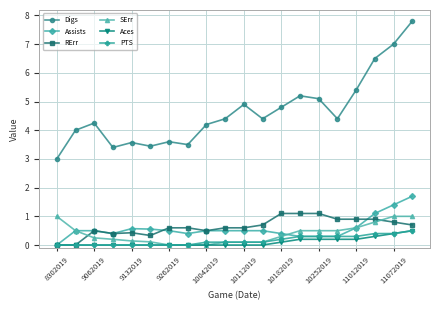

Which series has the widest spread of values?

Digs